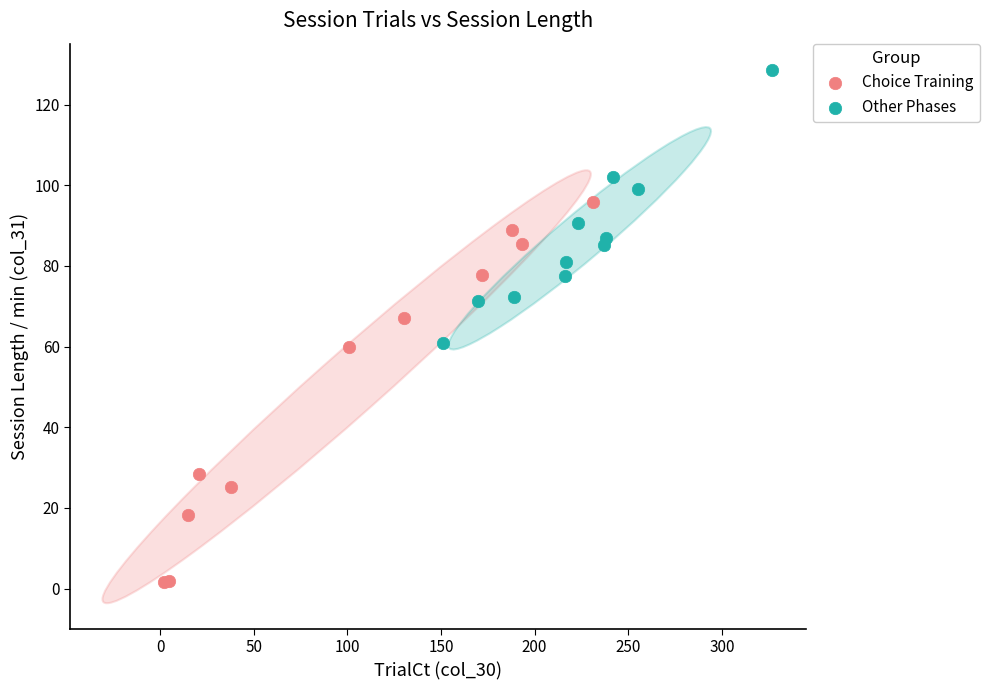

Which series reaches the minimum Y coordinate?

Choice Training